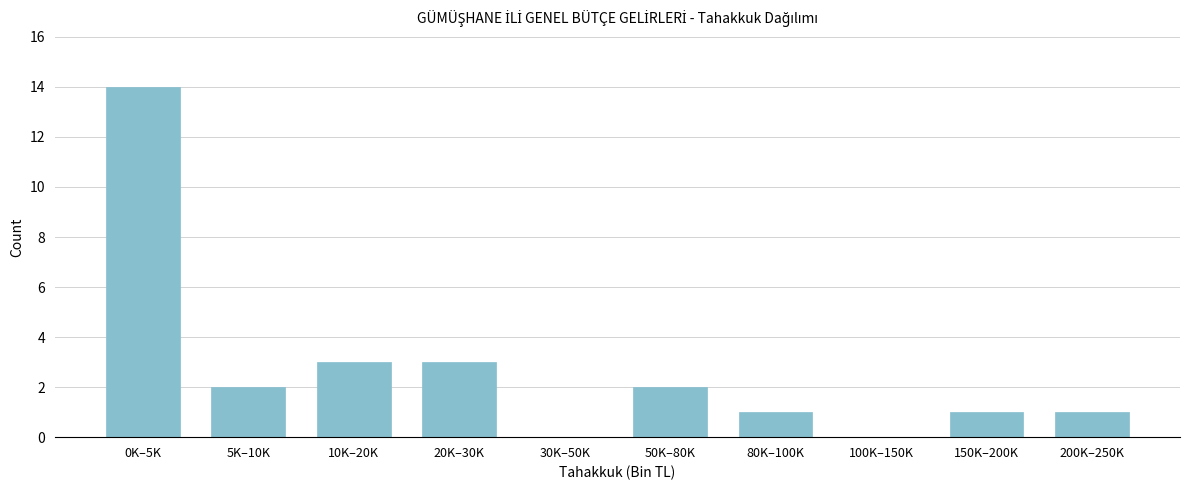

Reading left to right, transcribe all the data shown in this chart.

0K–5K=14	5K–10K=2	10K–20K=3	20K–30K=3	30K–50K=0	50K–80K=2	80K–100K=1	100K–150K=0	150K–200K=1	200K–250K=1